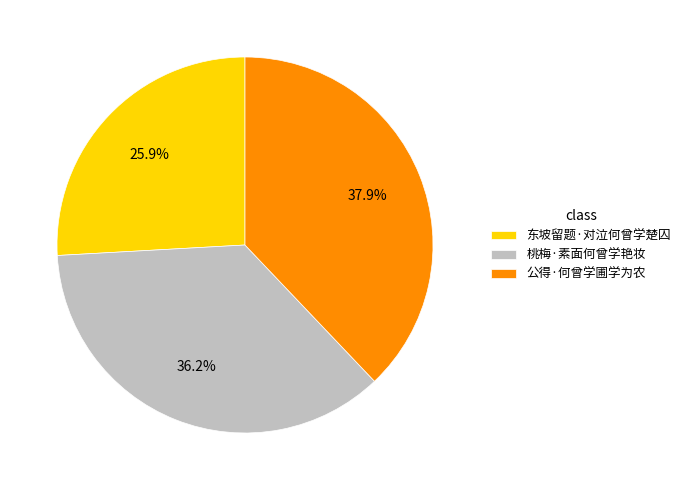

To the nearest percent, what is the average slice percentage?

33%